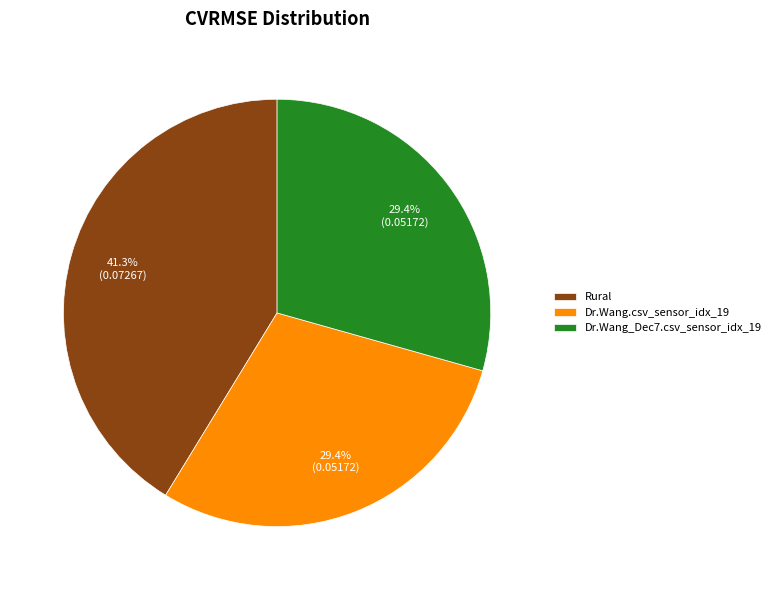

What percentage is the Dr.Wang.csv_sensor_idx_19 slice, to the nearest percent?

29%